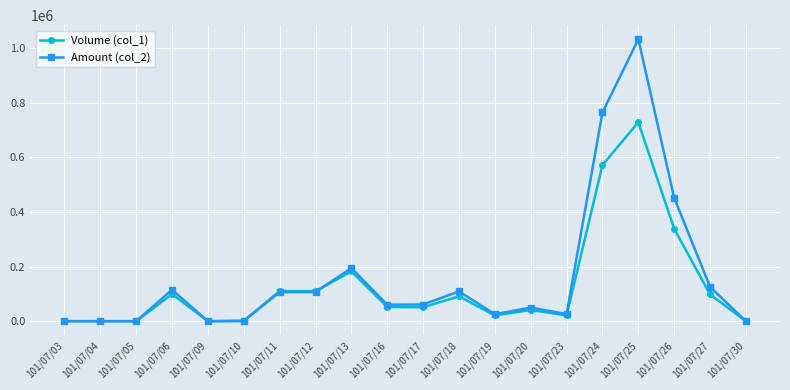

What is the value of the Amount (col_2) point at the 19th from the left?

125360